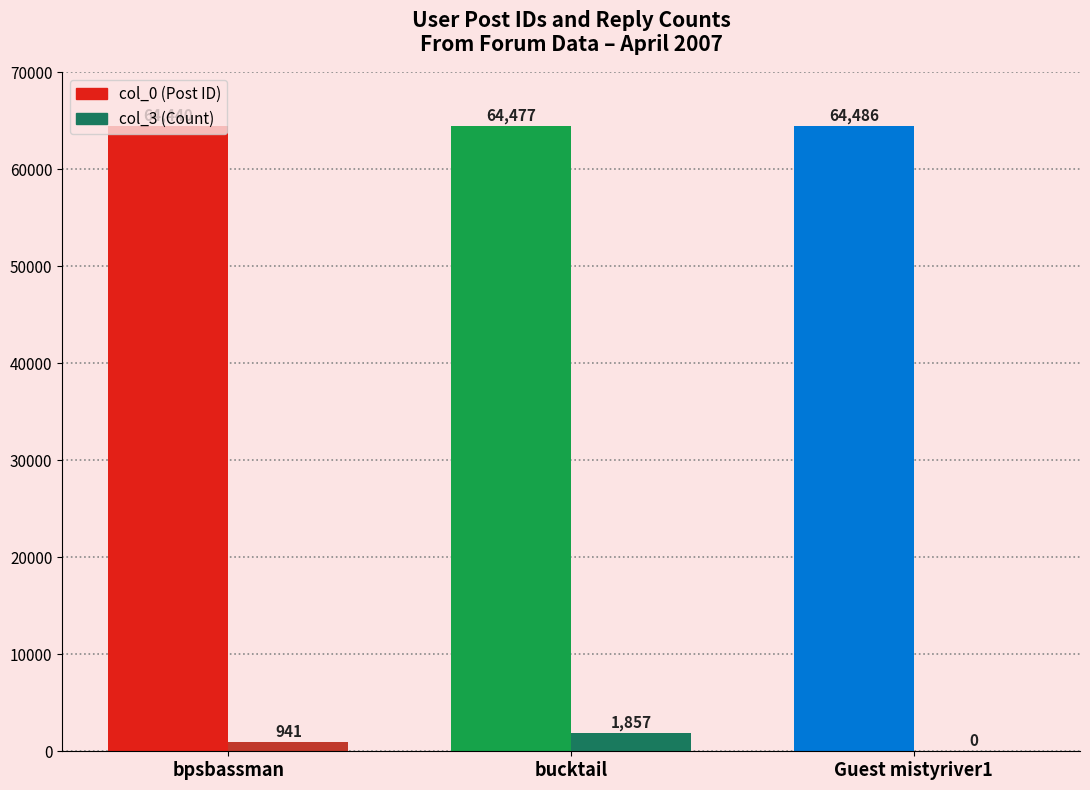

How many series are shown in this chart?

2